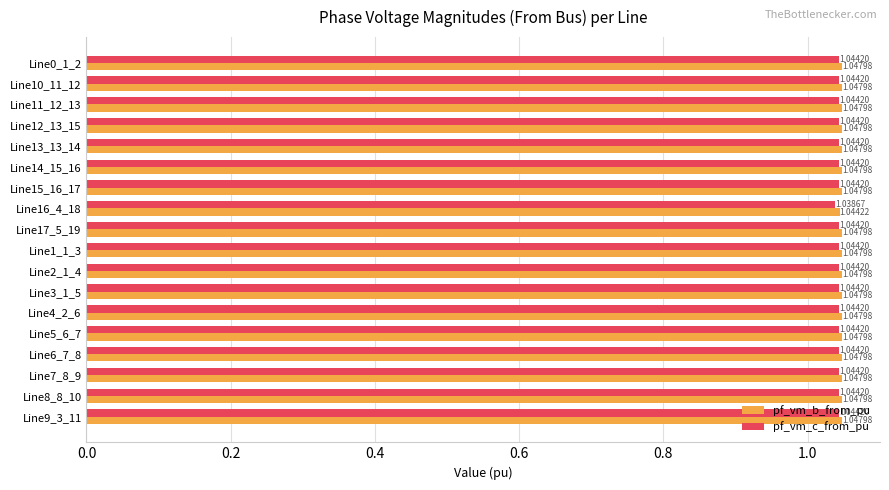

What is the sum of all pf_vm_c_from_pu values?

18.8